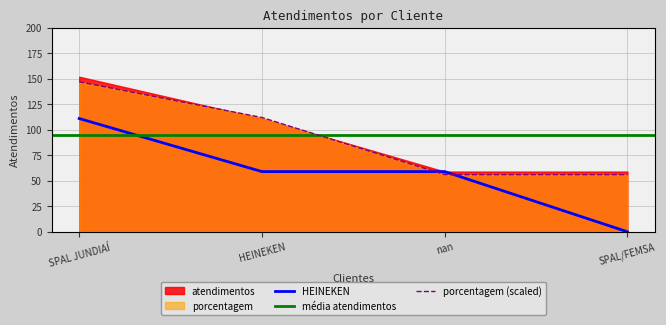

True or false: SPAL JUNDIAÍ has a value of 147 at SPAL JUNDIAÍ.

True